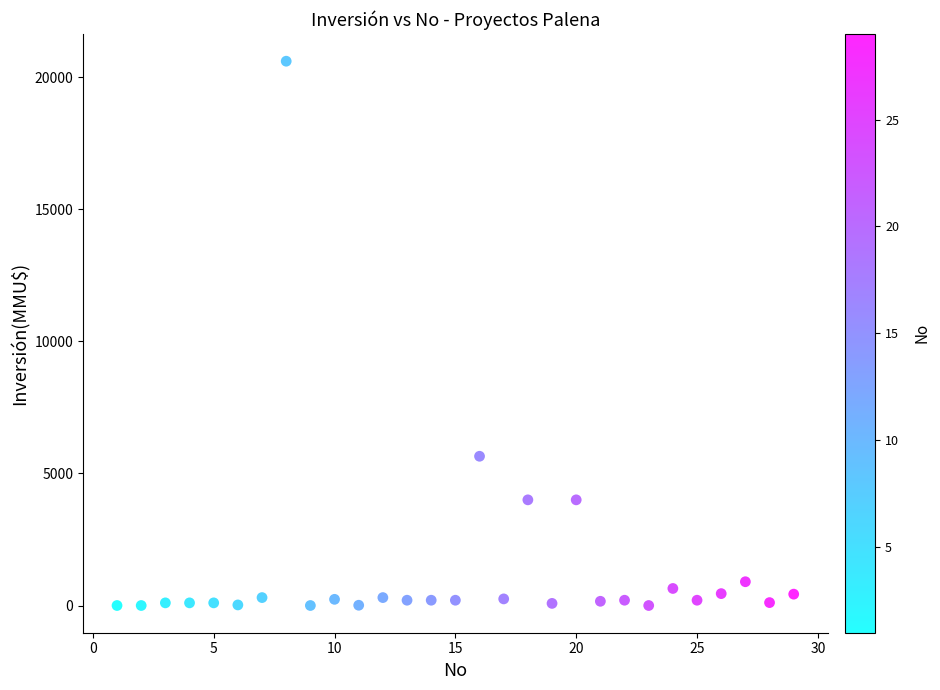

What Y value in the scatter plot is closest to 10302?

5650